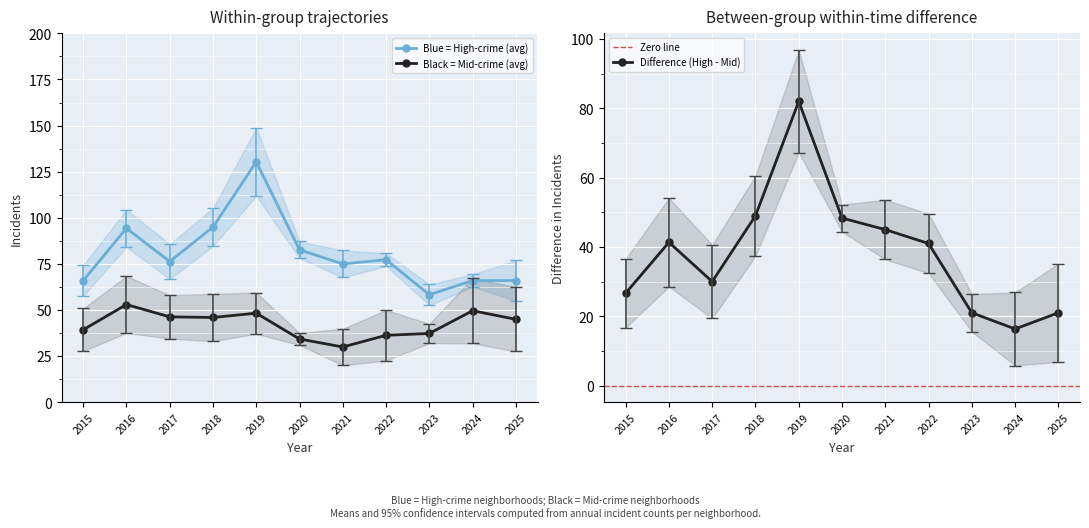

How many data points in Blue = High-crime (avg) are less than 76?

5